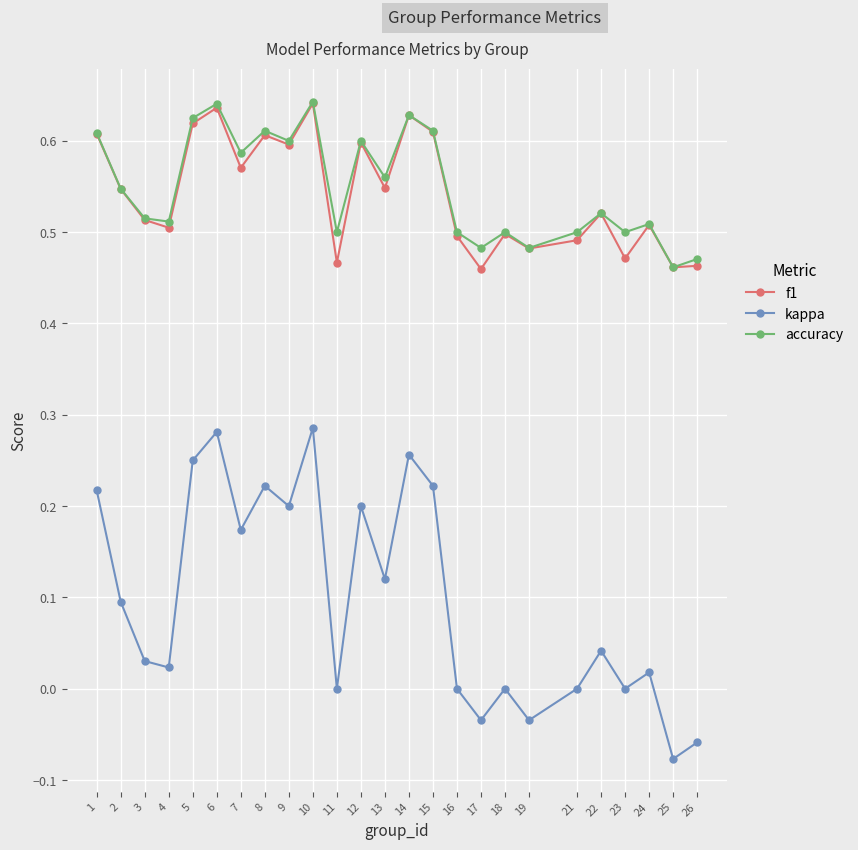

What is the total value across all series at 10?

1.6